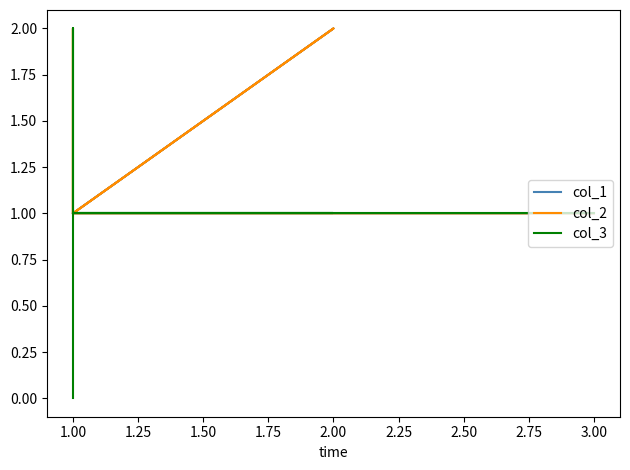

True or false: col_3 and col_1 intersect in this chart.

False